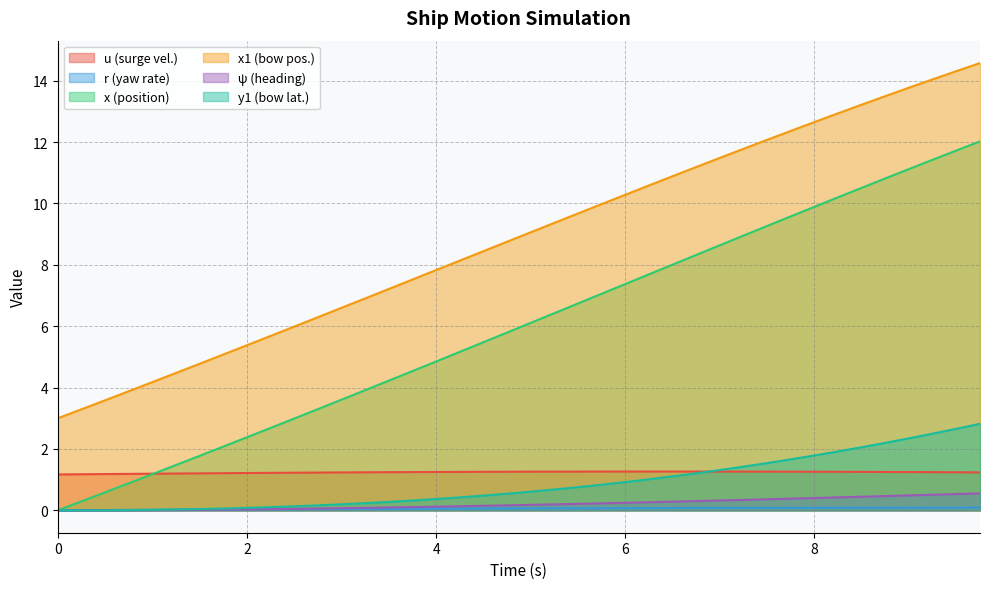

Which series has the largest total across all categories?

x1 (bow pos.)